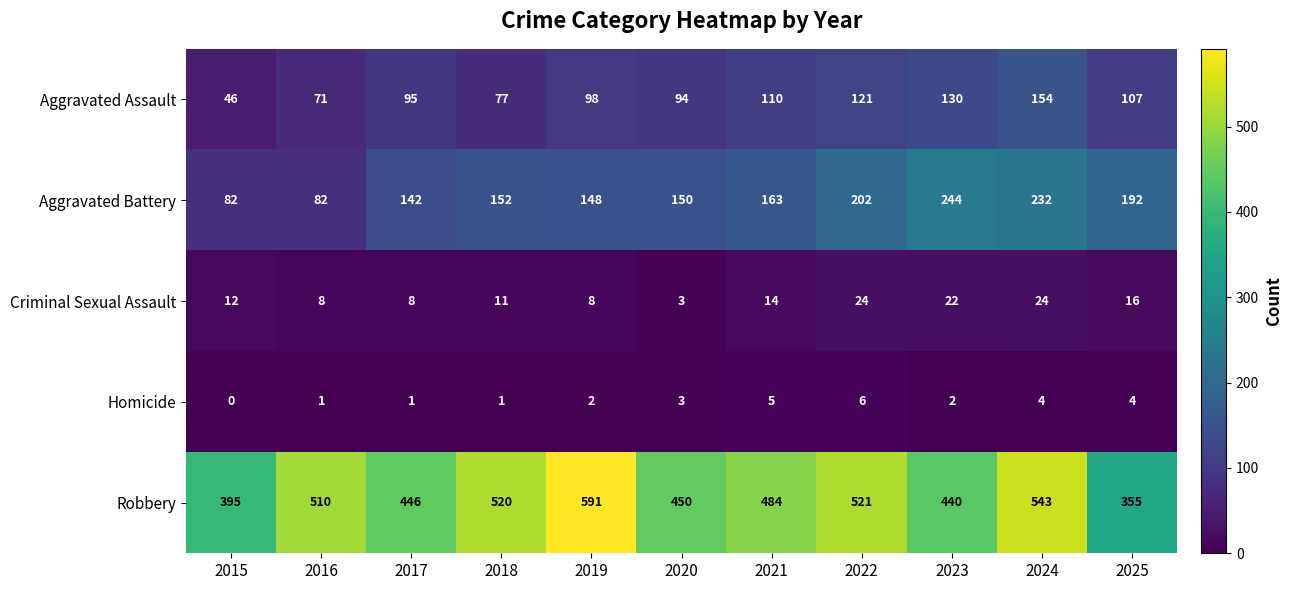

What is the sum of all Aggravated Battery values?

1789